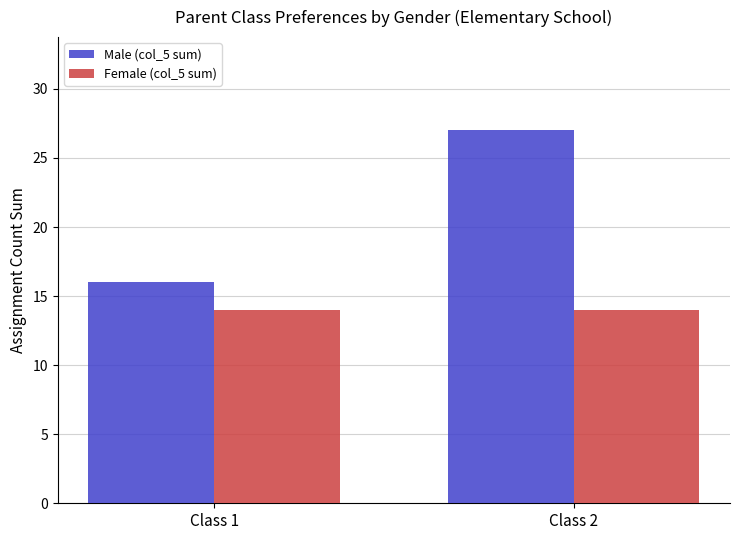

Reading left to right, what are all the values shown in this chart?

Male (col_5 sum): Class 1=16	Class 2=27
Female (col_5 sum): Class 1=14	Class 2=14